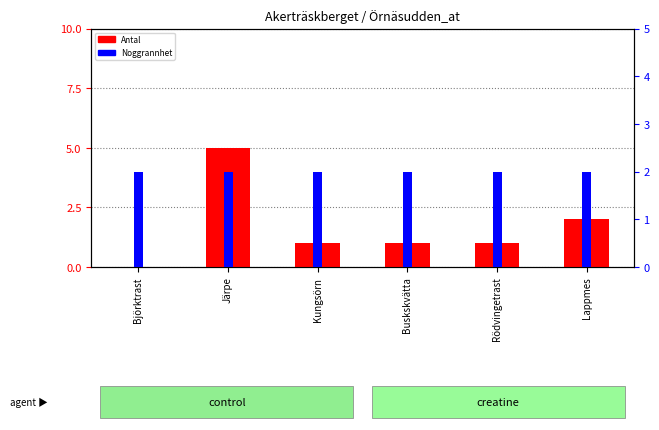

Reading left to right, list all the values displayed in this chart.

Antal: 0	5	1	1	1	2
Noggrannhet: 2	2	2	2	2	2